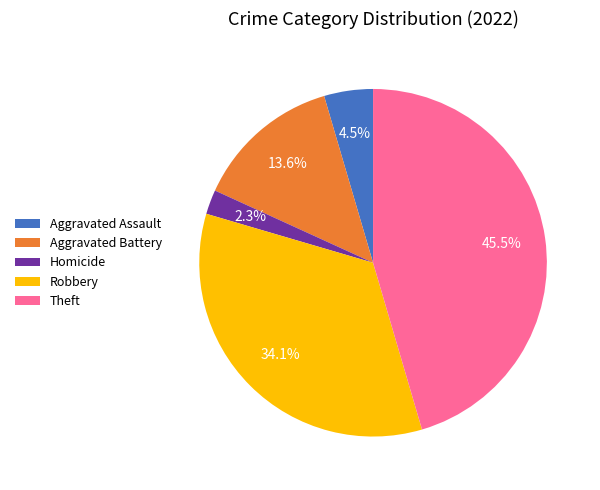

Combined, what portion of the pie is Robbery and Homicide?

36.4%